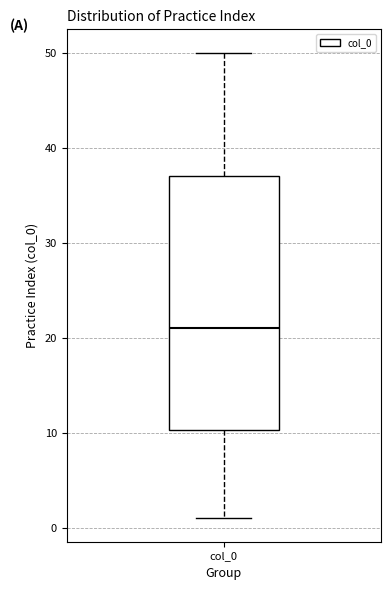

Transcribe this box plot: give where the median line is, the range the box spans, and where the two whiskers end, as read against the y-axis. The values are not printed on the chart, so give them approximately, as read against the axis.

median 21, box 10 to 37, whiskers 1 to 50